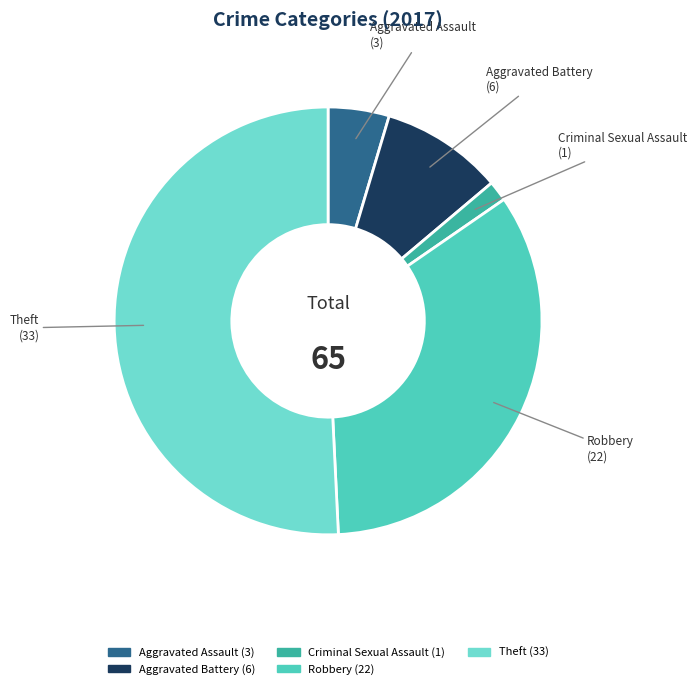

Count the number of slices in the pie.

5